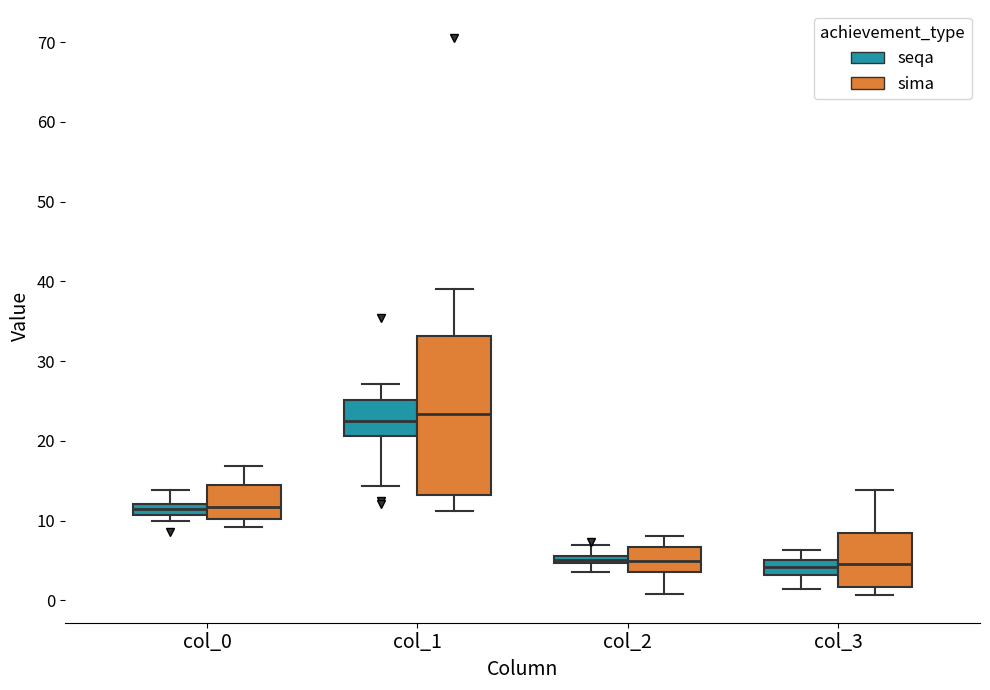

Where does the median line of the box for col_3 (sima) sit on the y-axis? The values are not printed on the chart, so give them approximately, as read against the axis.

5